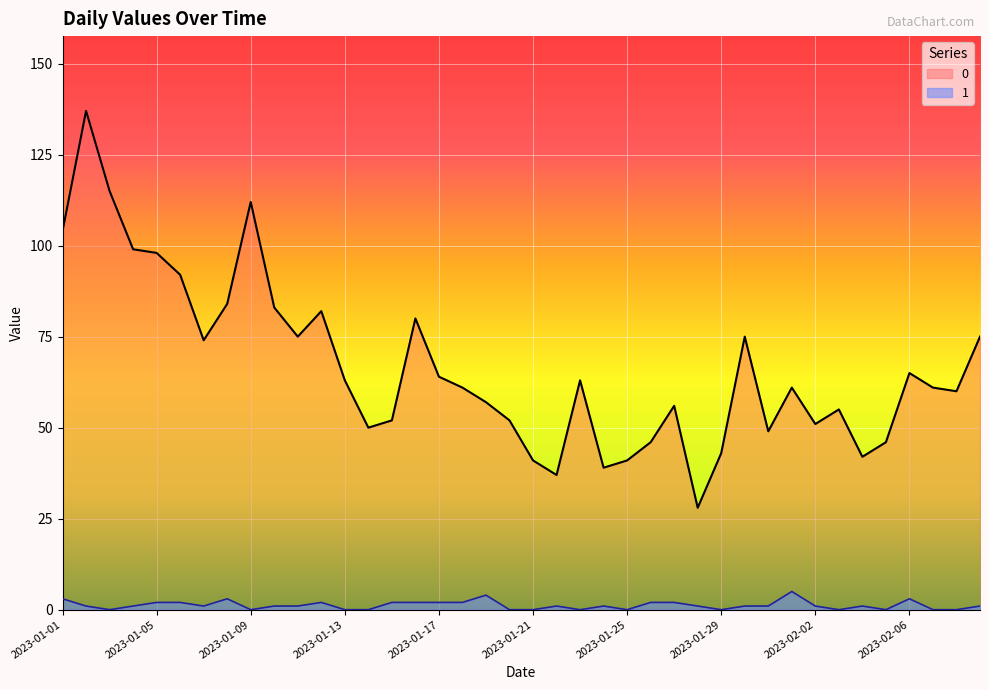

In 0, how many points are lower than both neighbors (excluding endpoints)?

10